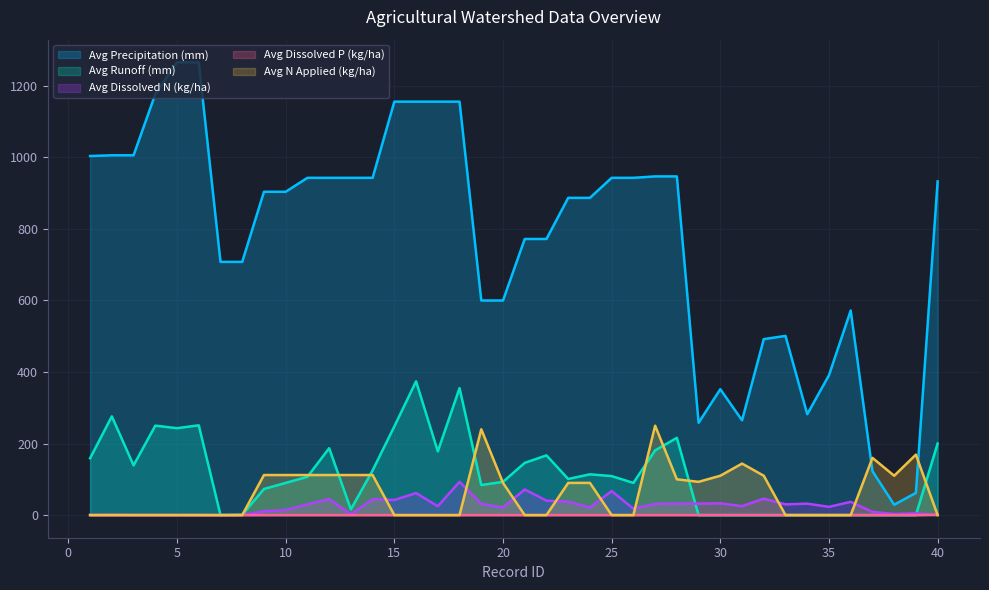

How many values in the Avg Dissolved N (kg/ha) series are below 25?

20